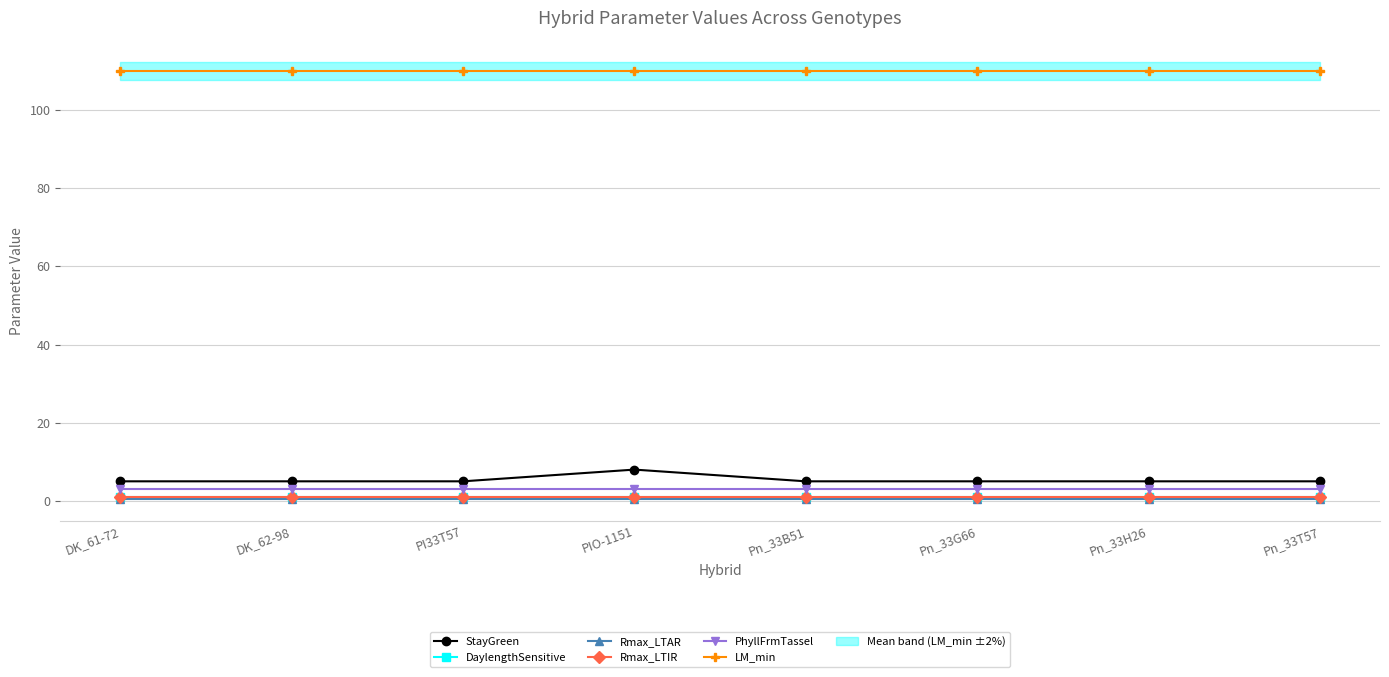

True or false: DaylengthSensitive and StayGreen intersect in this chart.

False